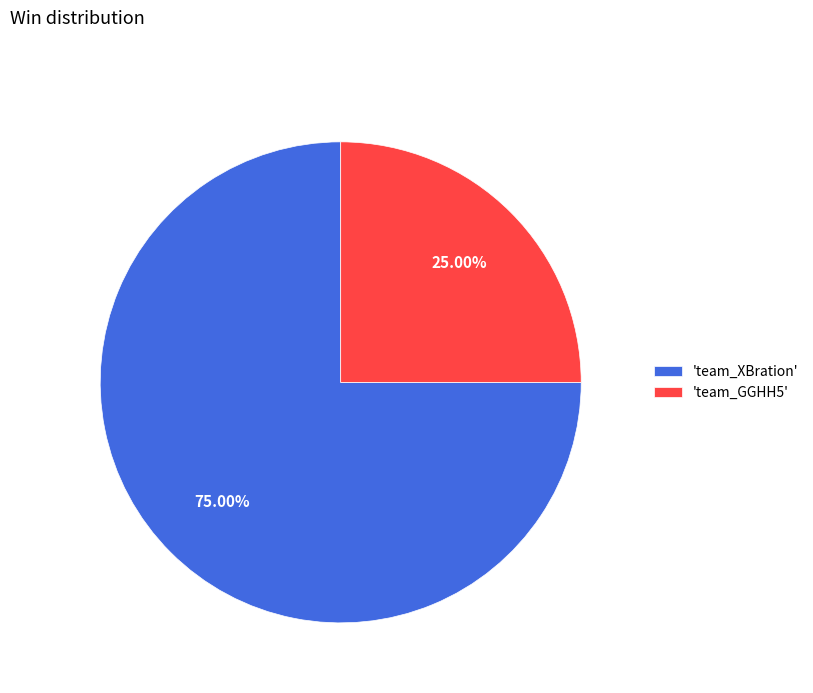

Rank the categories by value from highest to lowest.

'team_XBration', 'team_GGHH5'